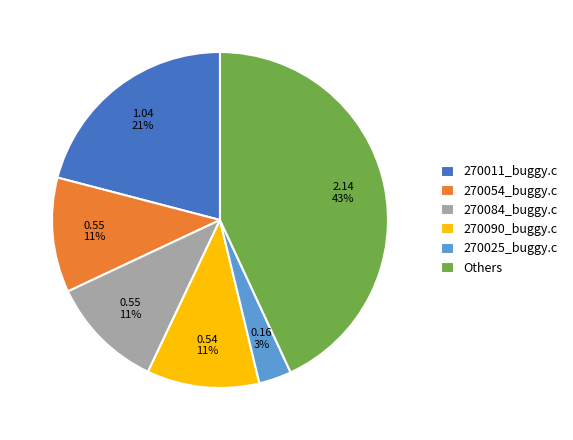

To the nearest percent, what portion does 270011_buggy.c represent?

21%